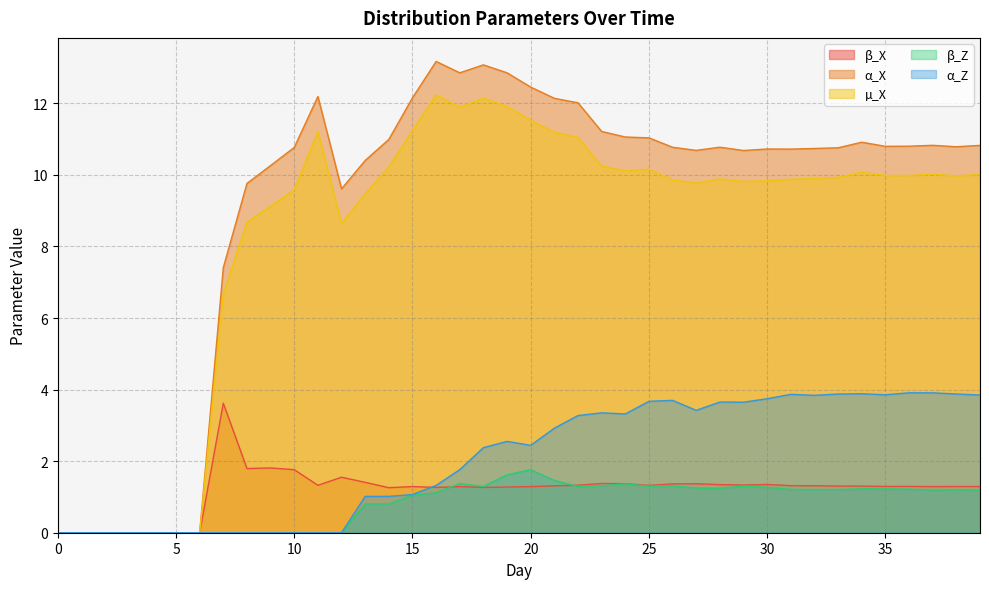

True or false: α_Z has a value of 0.0 at 7.

True